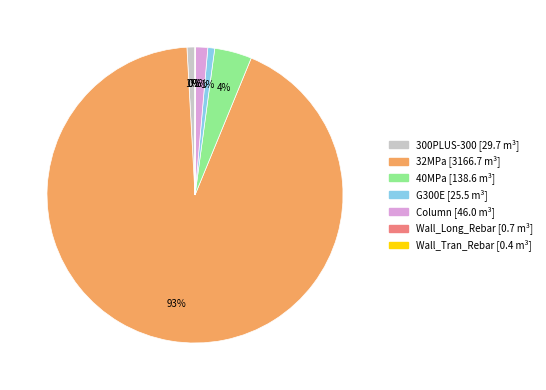

Does any single category account for the majority?

Yes